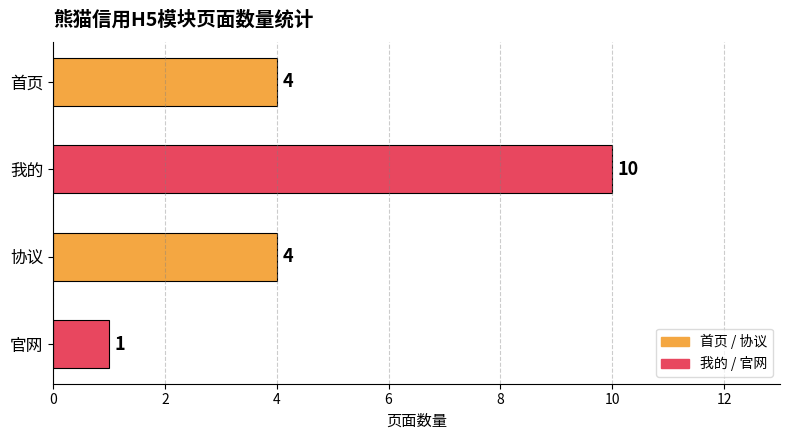

Which category has the lowest value across all series?

官网